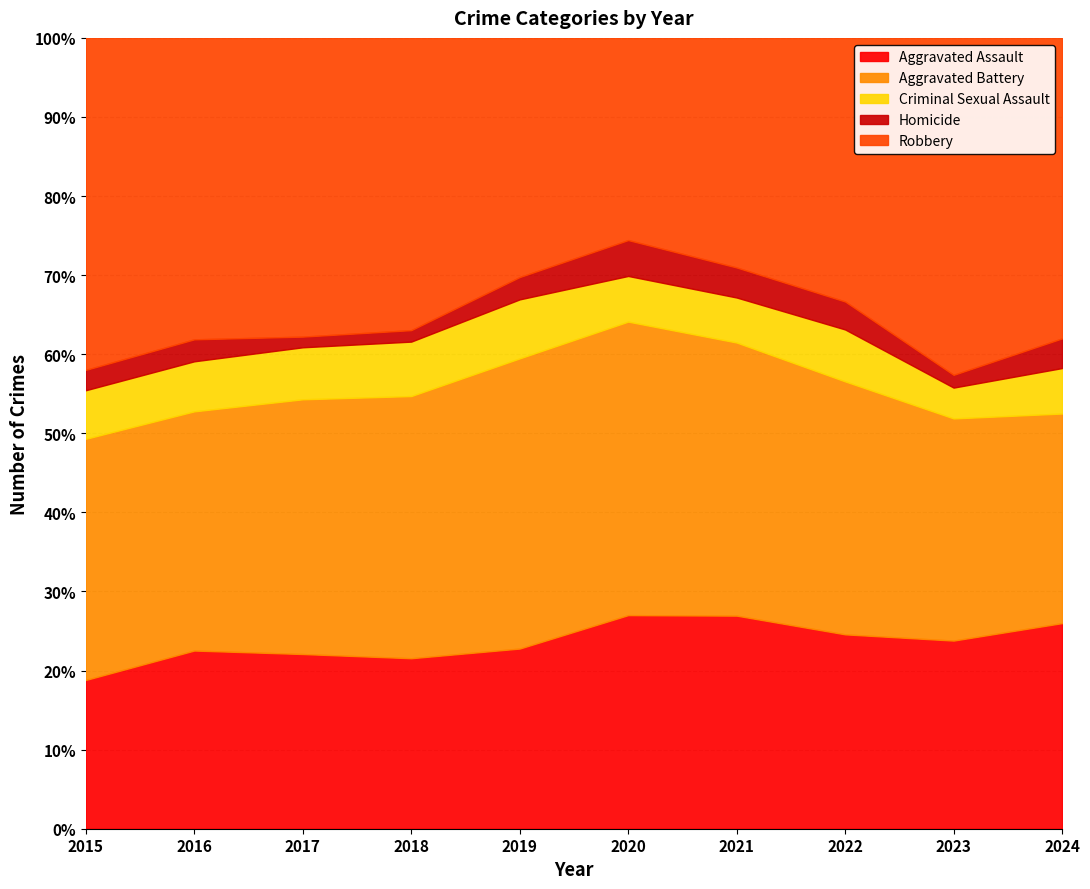

List the series in order of their peak value, highest first.

Robbery, Aggravated Battery, Aggravated Assault, Criminal Sexual Assault, Homicide